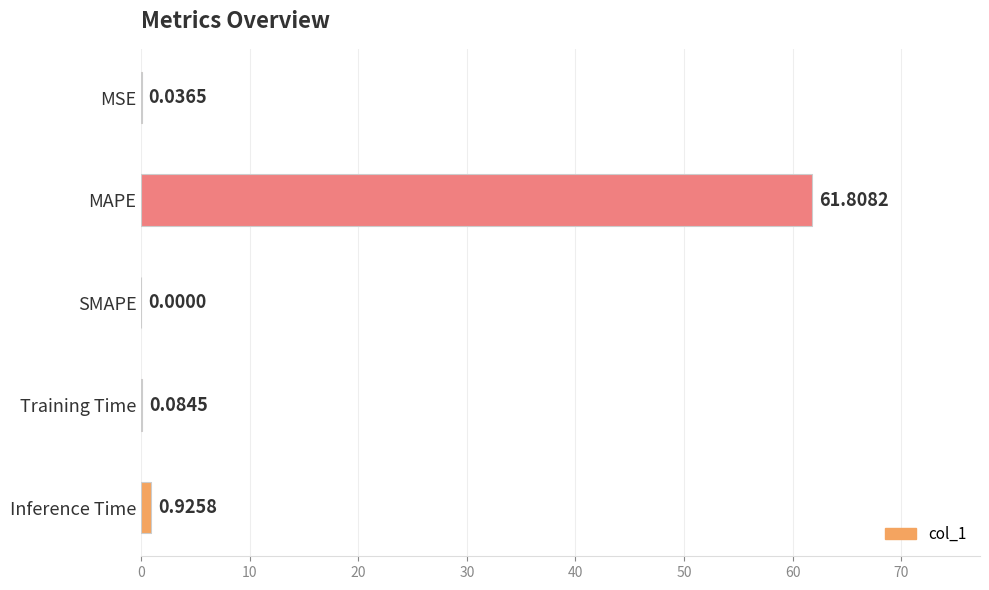

What is the sum of all values?

62.9